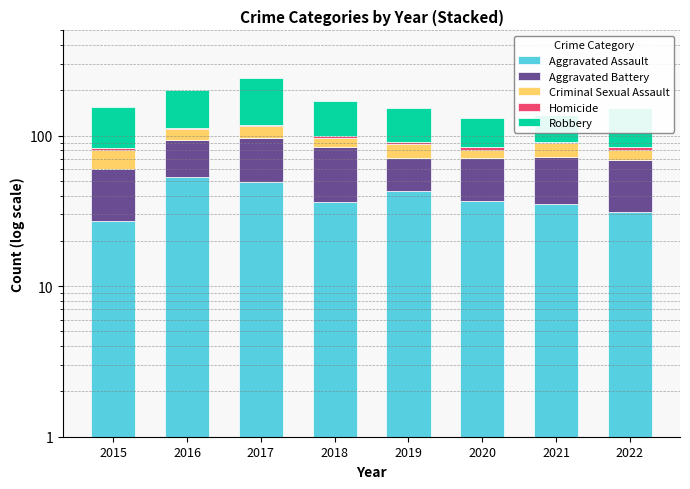

Is the value of Homicide at 2017 greater than the value of Criminal Sexual Assault at 2022?

No